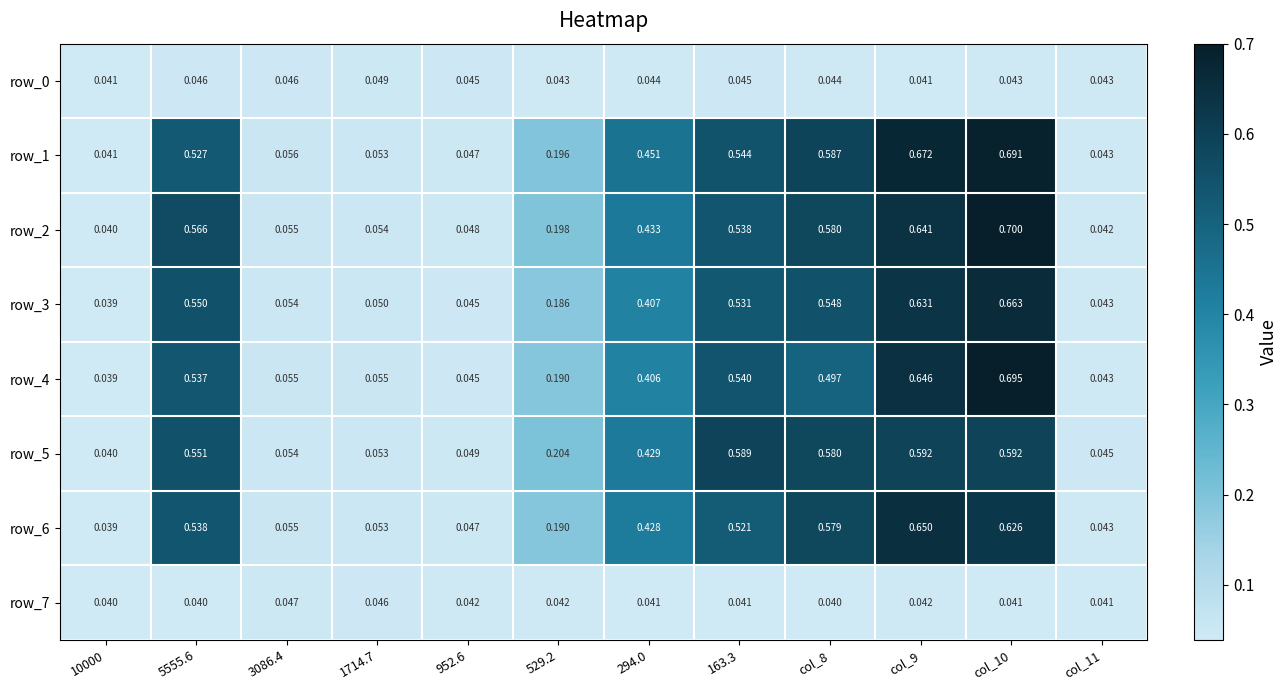

Is the value of row_2 at 163.3 greater than the value of row_4 at col_11?

Yes